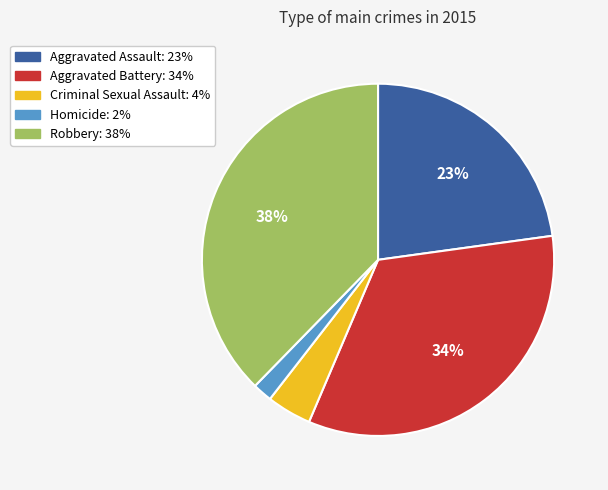

To the nearest percent, what is the average slice percentage?

20%